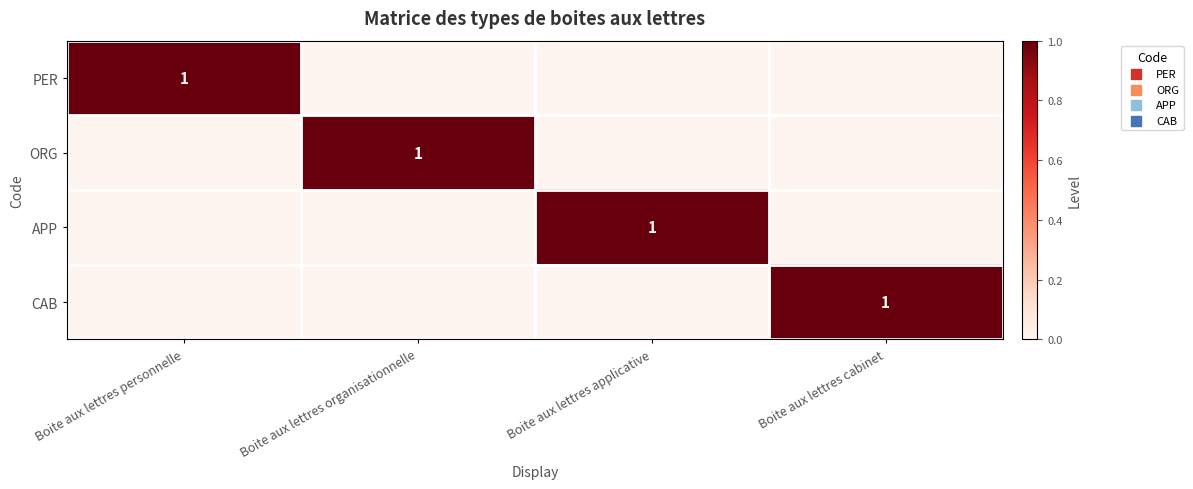

Which has a higher value, Boite aux lettres cabinet or Boite aux lettres organisationnelle?

Boite aux lettres cabinet